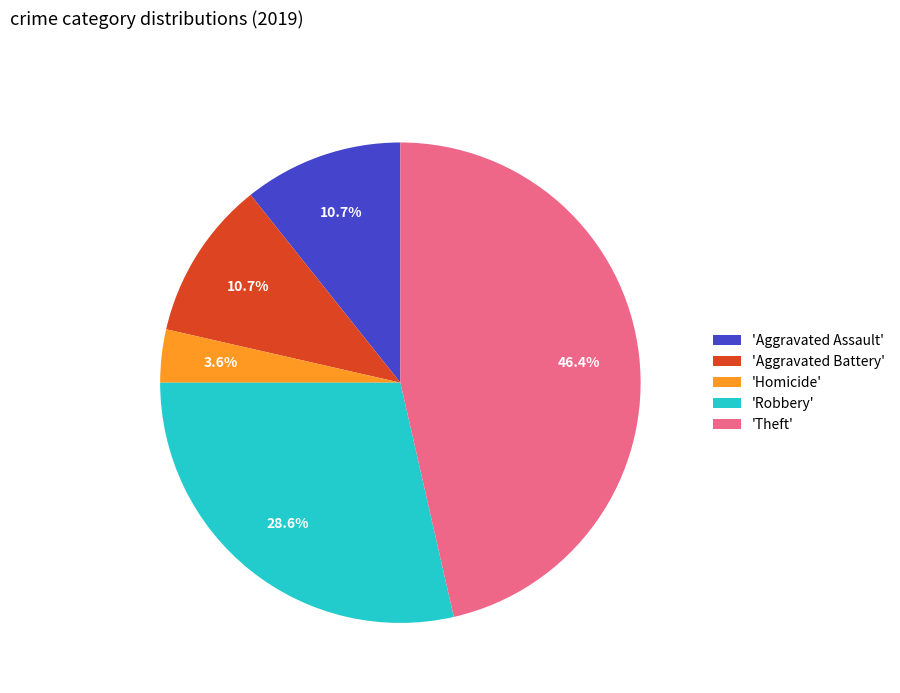

Is there any slice that represents more than half of the pie?

No